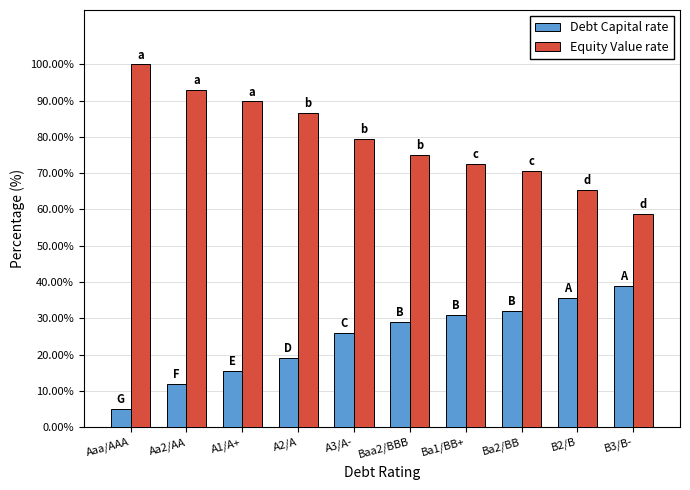

How many data points in Debt Capital rate are above 28?

5